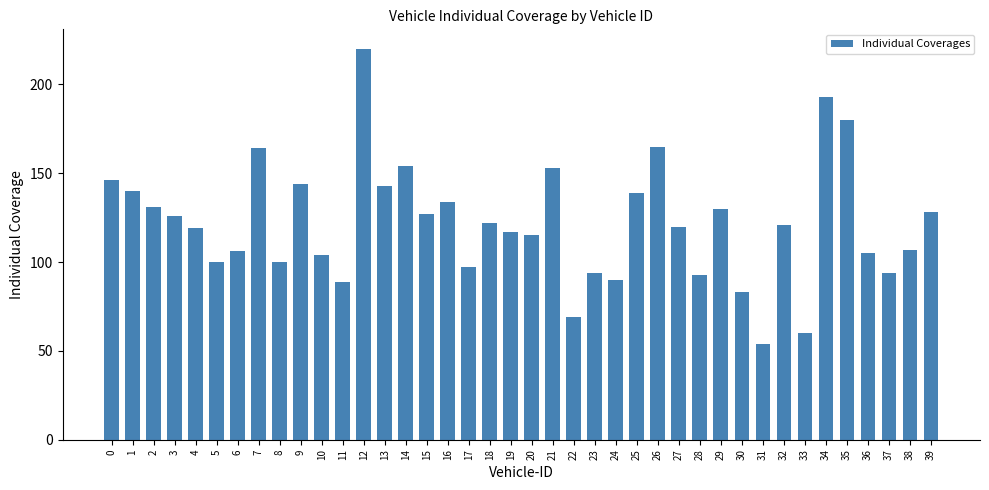

True or false: the data shows 135 at 12.

False